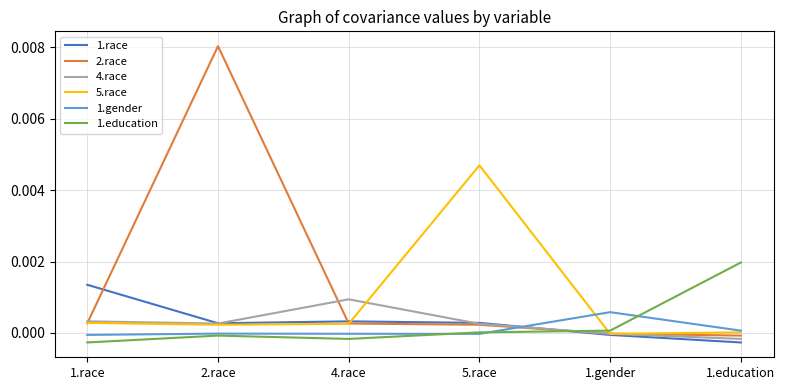

Which series has the largest total across all categories?

2.race